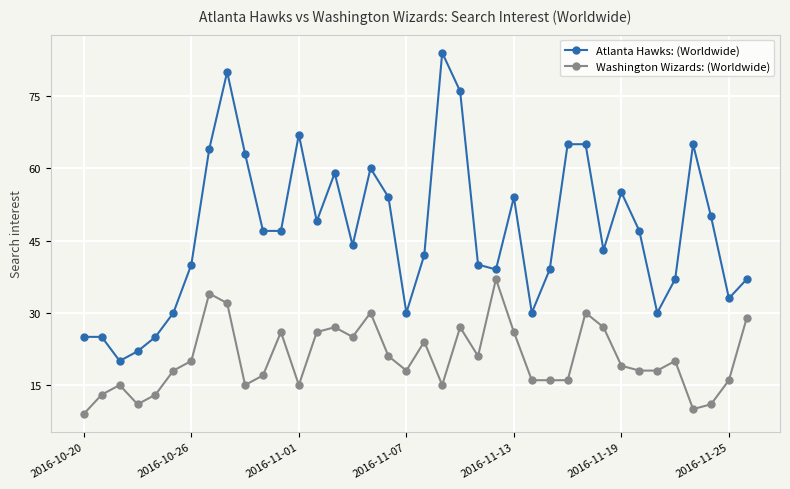

What is the highest value of the Washington Wizards: (Worldwide) series?

37